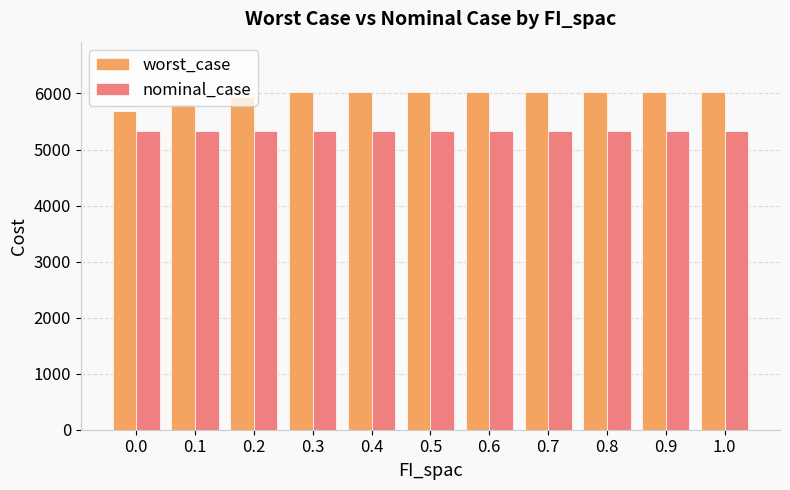

How many values in the worst_case series are below 6021?

3